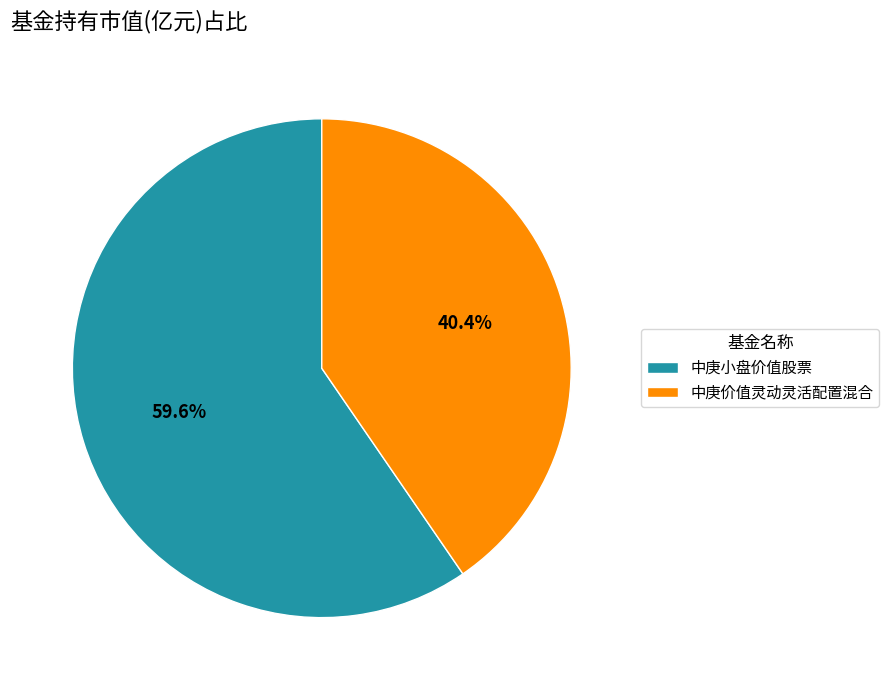

How many segments does this pie chart have?

2